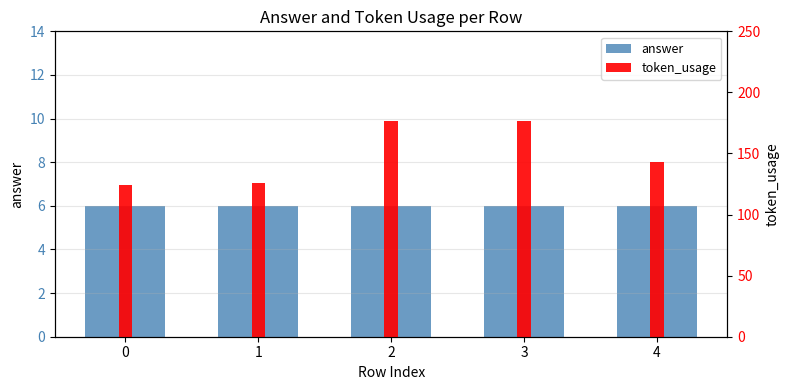

Reading left to right, extract all data points from this chart.

answer: 6	6	6	6	6
token_usage: 124	126	177	177	143